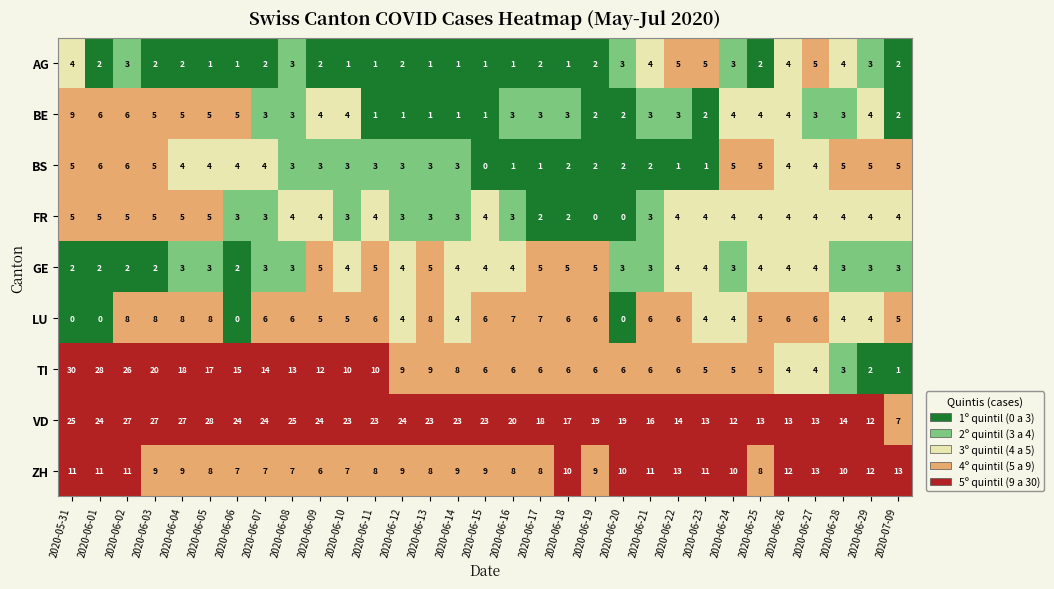

Which series changed the most between 2020-06-17 and 2020-06-23?

VD